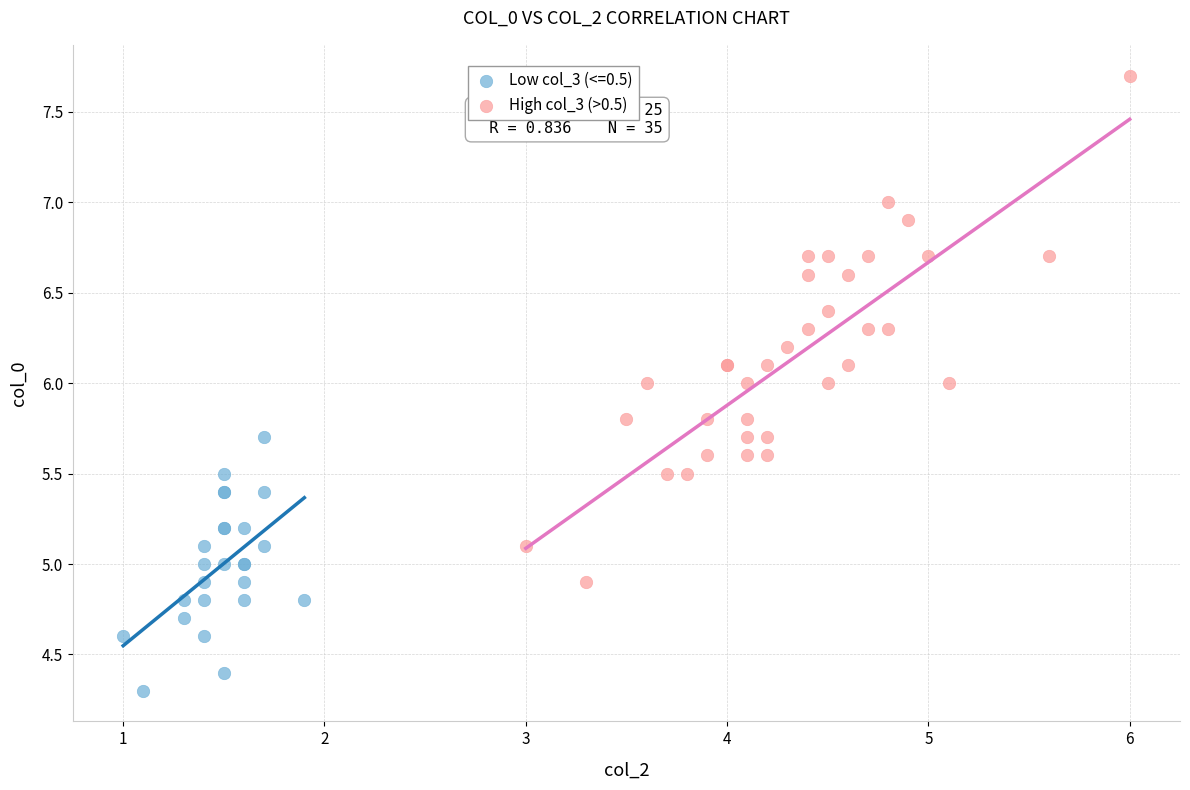

Which series contains the highest Y value?

High col_3 (>0.5)